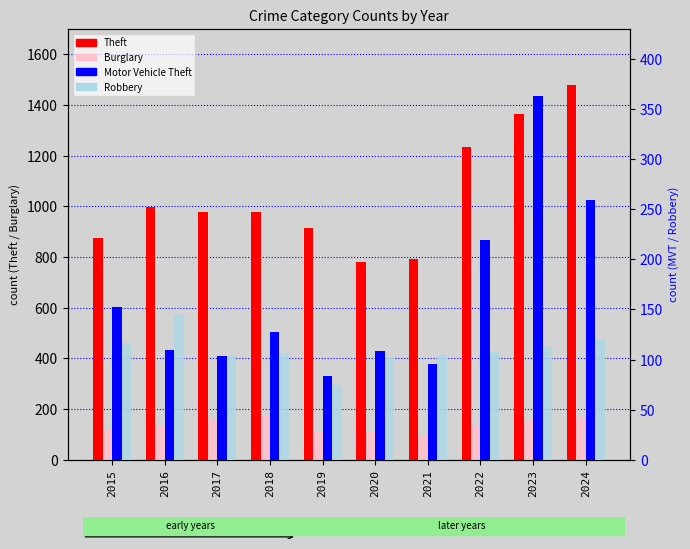

Which has a higher value, 2016 or 2023?

2023